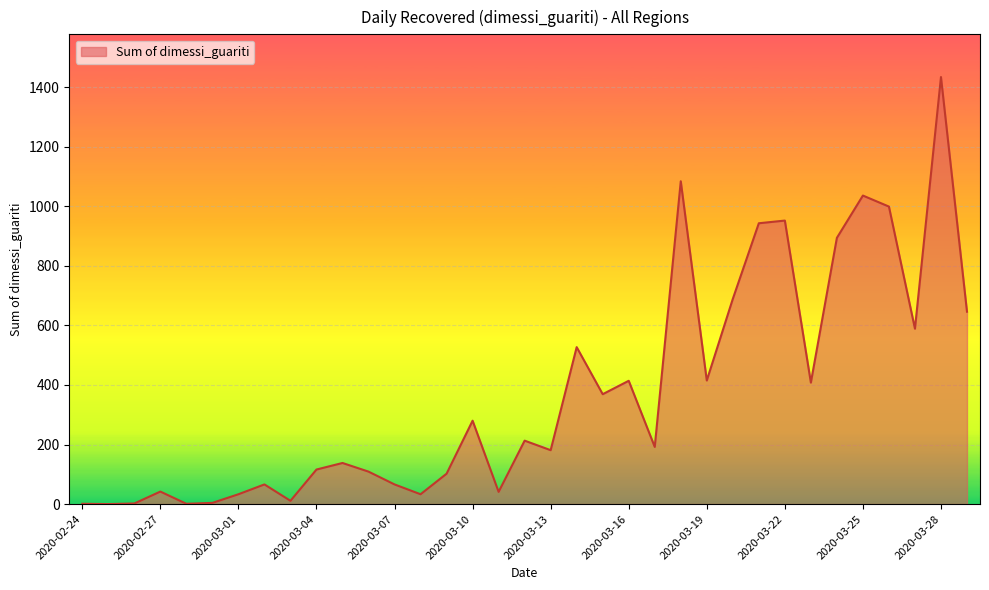

What is the difference between the maximum and minimum values?

1434